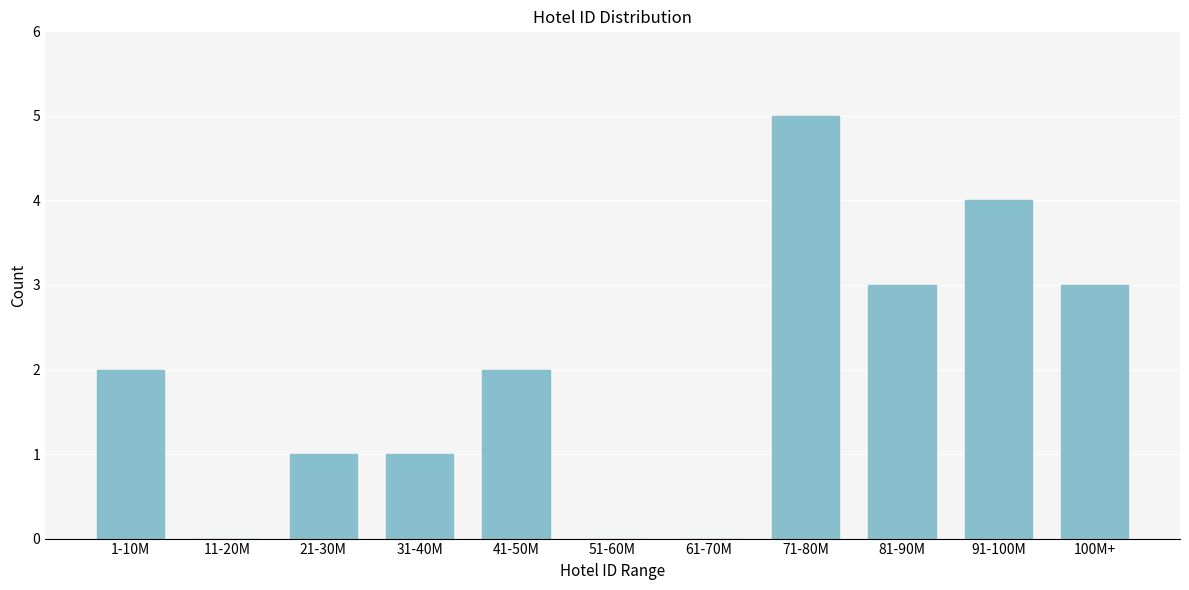

Reading left to right, transcribe all the data shown in this chart.

1-10M=2	11-20M=0	21-30M=1	31-40M=1	41-50M=2	51-60M=0	61-70M=0	71-80M=5	81-90M=3	91-100M=4	100M+=3